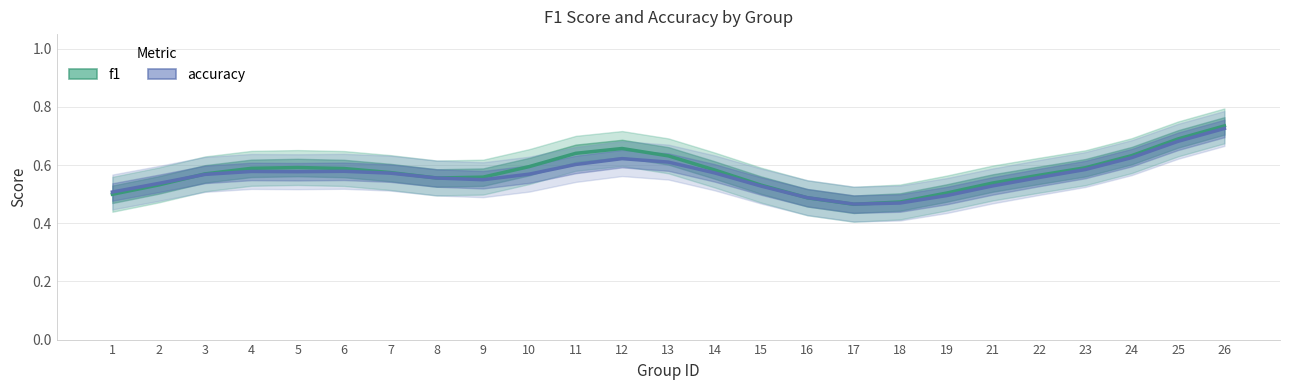

How many categories are shown in the chart?

25